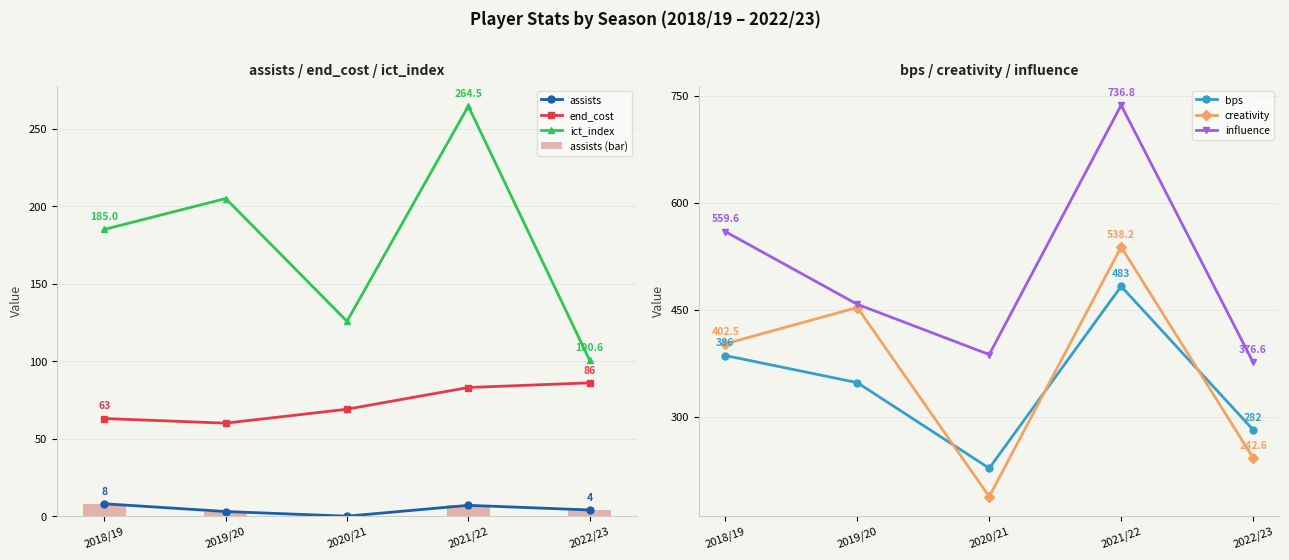

Which has a higher value, 2019/20 or 2021/22?

2021/22